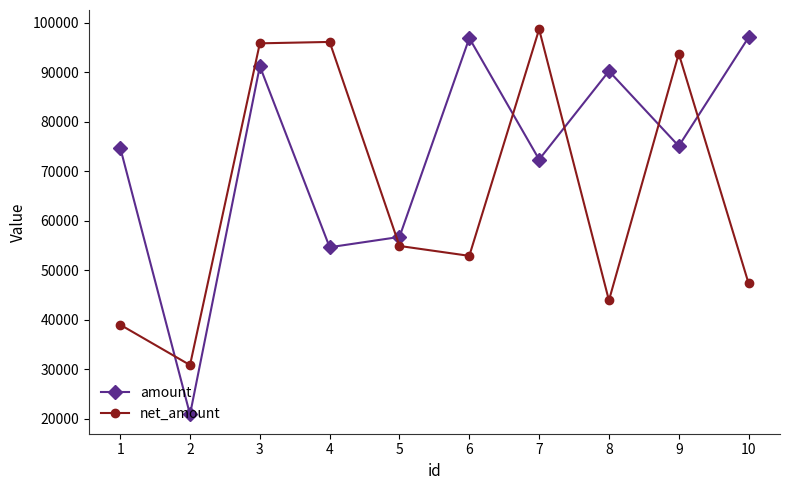

What is the minimum value shown in the chart?

20850